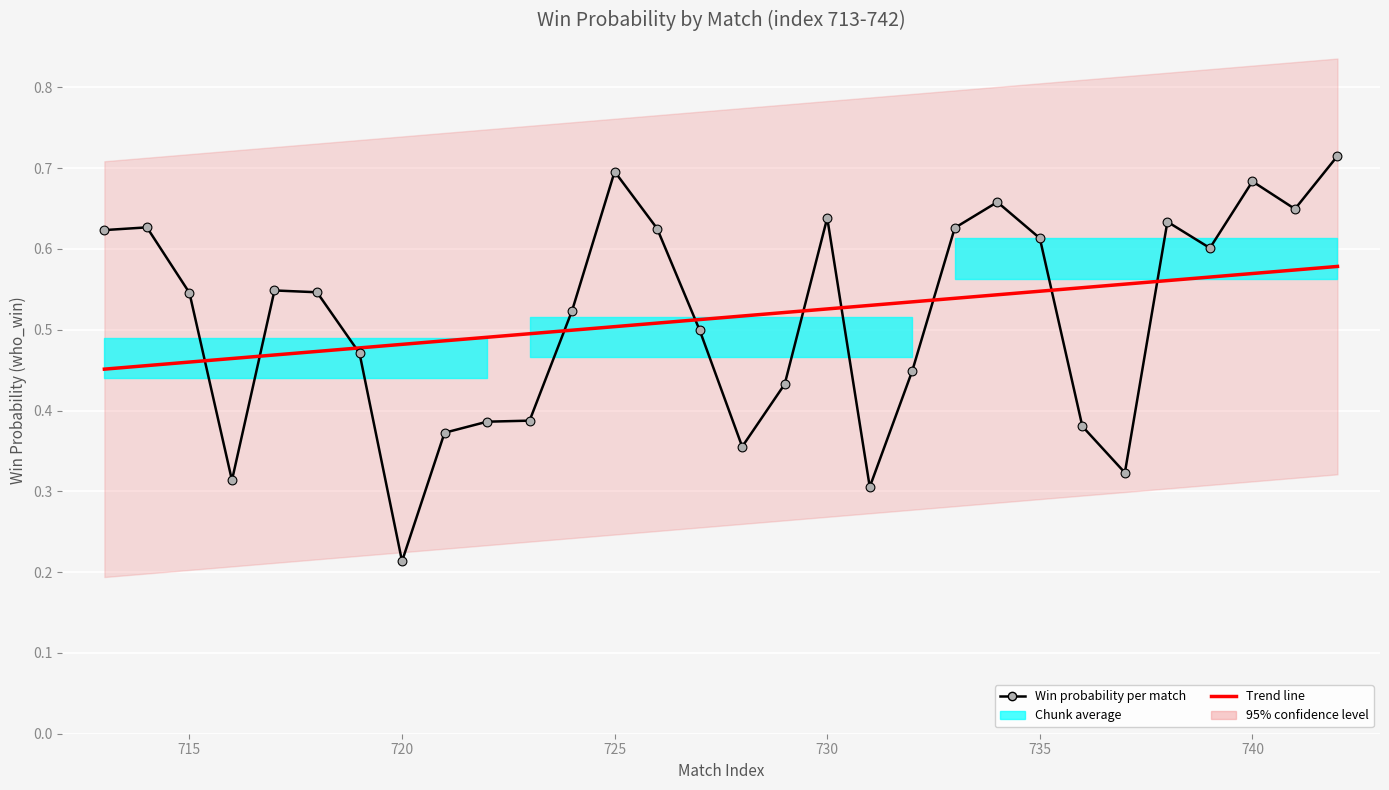

Which series has the widest spread of Y values?

Win probability per match